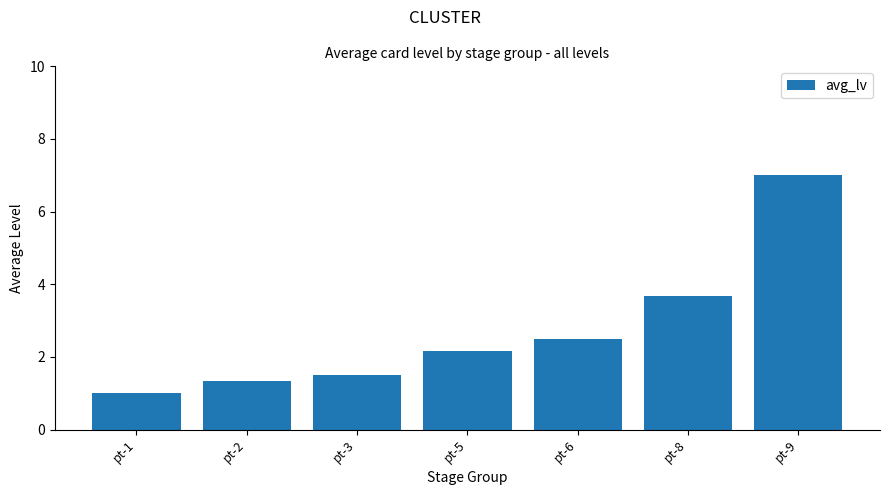

What is the difference between the maximum and minimum values?

6.0